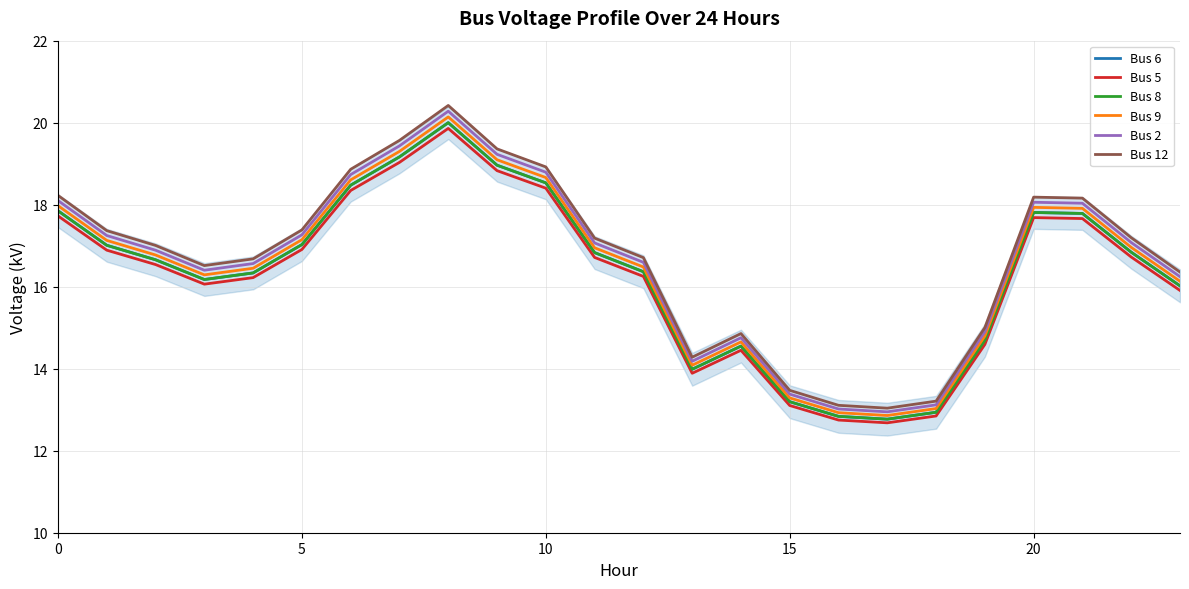

Reading right to left, transcribe all the data shown in this chart.

Bus 6: 16.0	16.8	17.8	17.8	14.7	12.9	12.8	12.8	13.2	14.6	14.0	16.4	16.8	18.5	19.0	20.0	19.2	18.5	17.0	16.3	16.2	16.7	17.0	17.9
Bus 5: 15.9	16.7	17.7	17.7	14.6	12.8	12.7	12.7	13.1	14.4	13.9	16.3	16.7	18.4	18.8	19.9	19.0	18.3	16.9	16.2	16.1	16.5	16.9	17.7
Bus 8: 16.0	16.8	17.8	17.8	14.7	12.9	12.8	12.8	13.2	14.6	14.0	16.4	16.8	18.5	19.0	20.0	19.2	18.5	17.0	16.3	16.2	16.7	17.0	17.9
Bus 9: 16.1	17.0	17.9	17.9	14.8	13.0	12.9	12.9	13.3	14.7	14.1	16.5	16.9	18.7	19.1	20.1	19.3	18.6	17.1	16.4	16.3	16.8	17.1	18.0
Bus 2: 16.2	17.1	18.0	18.1	14.9	13.1	12.9	13.0	13.4	14.8	14.2	16.6	17.1	18.8	19.2	20.3	19.4	18.7	17.3	16.6	16.4	16.9	17.2	18.1
Bus 12: 16.4	17.2	18.2	18.2	15.0	13.2	13.0	13.1	13.5	14.9	14.3	16.7	17.2	18.9	19.4	20.4	19.6	18.9	17.4	16.7	16.5	17.0	17.4	18.2